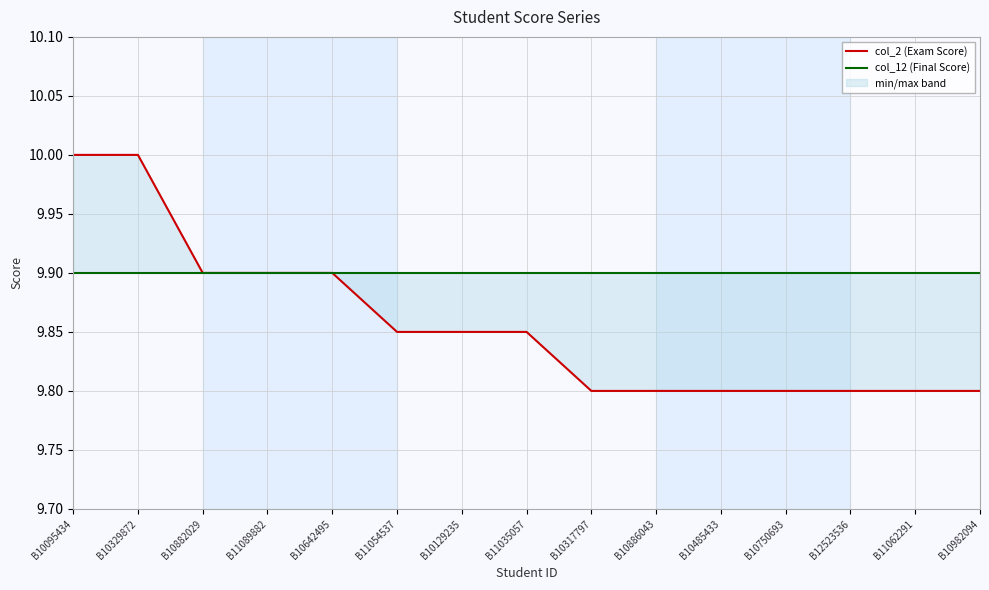

Count the col_2 (Exam Score) values in the range 9 to 10.

15